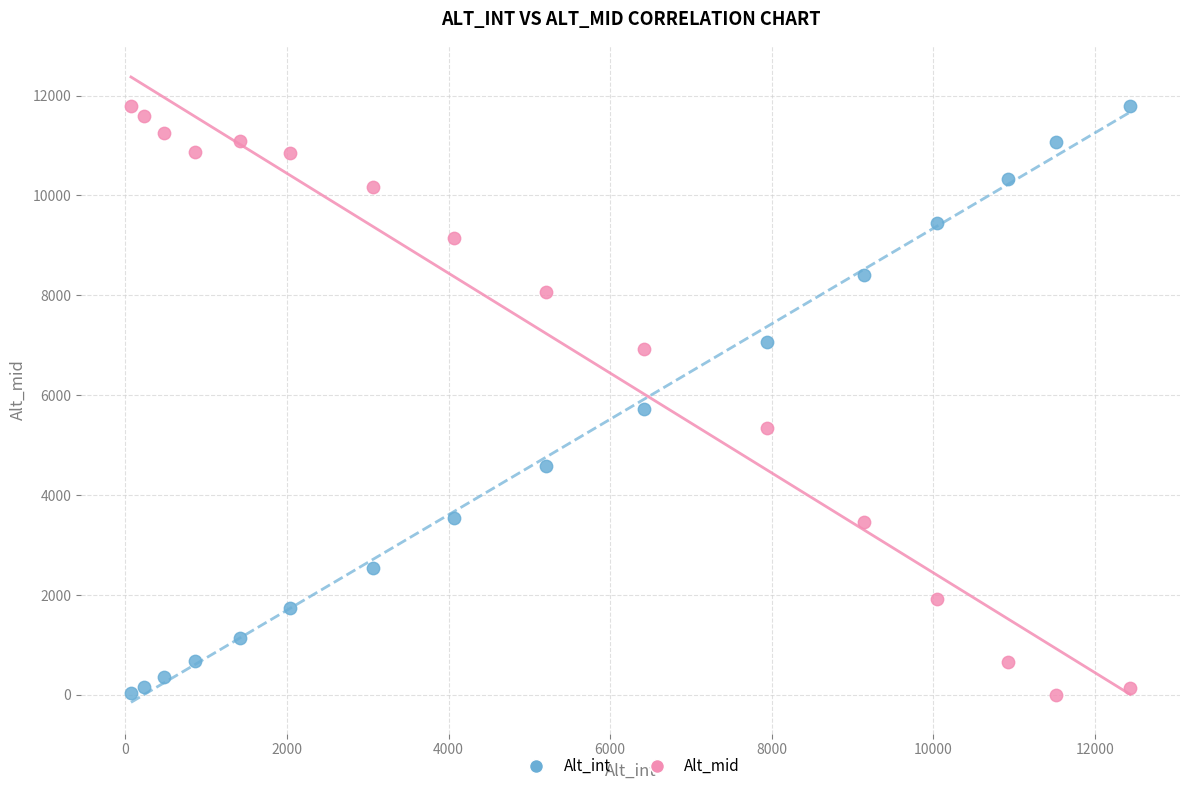

Across all data points, what is the range of Y values (max minus min)?

11788.2